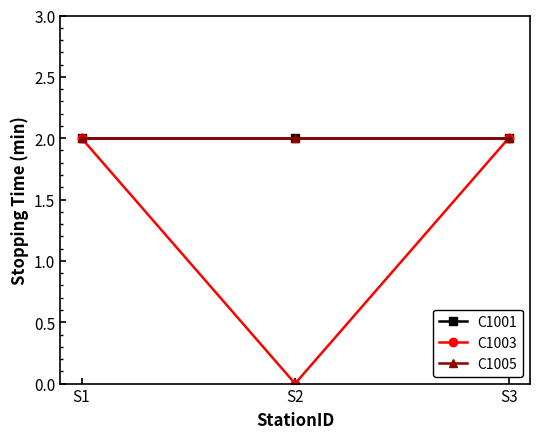

Does the chart have visible grid lines?

No